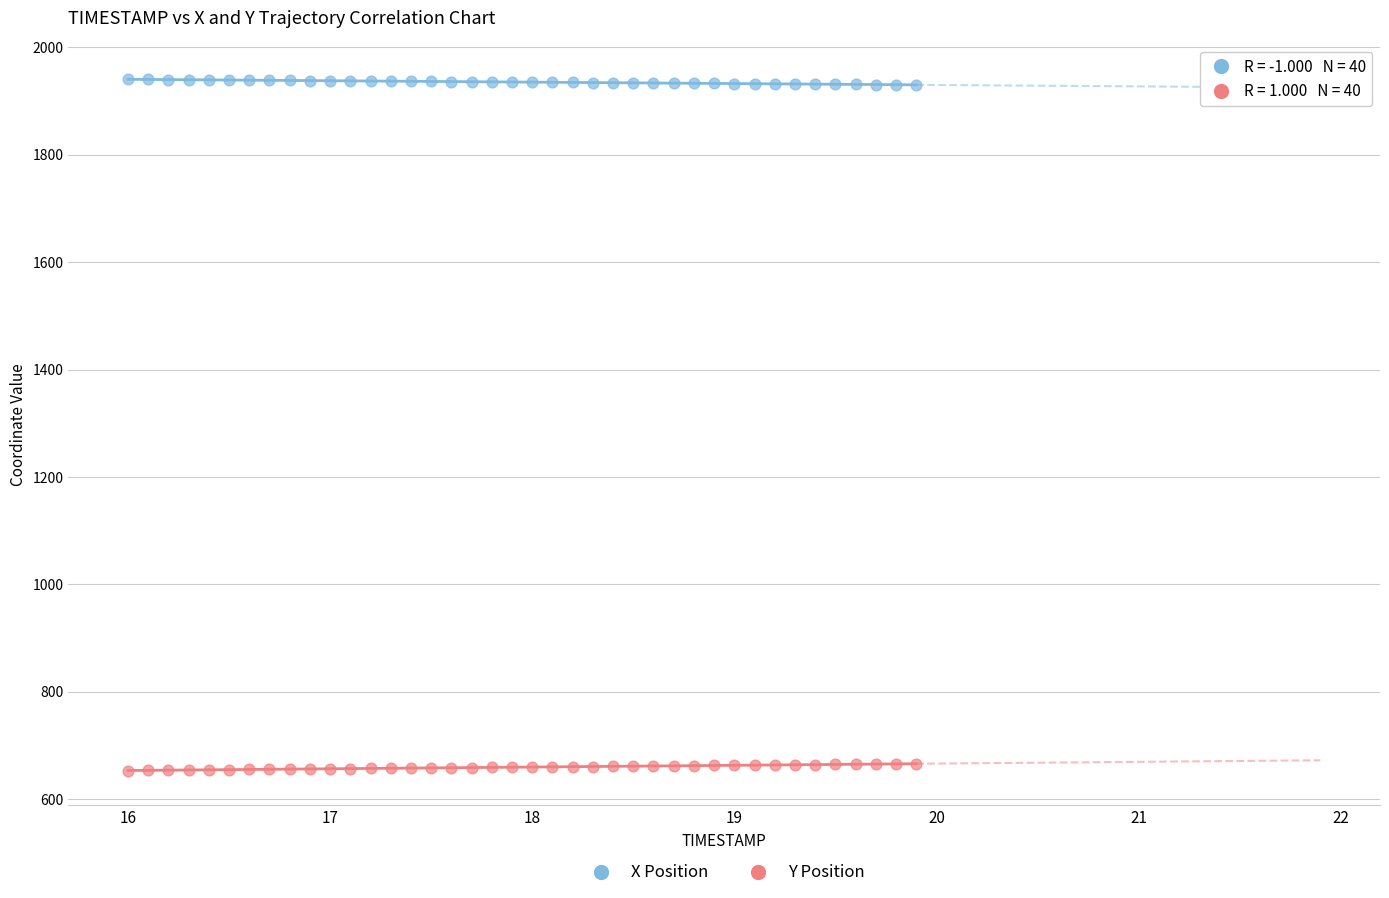

What are all the series names shown in the legend?

X Position, Y Position